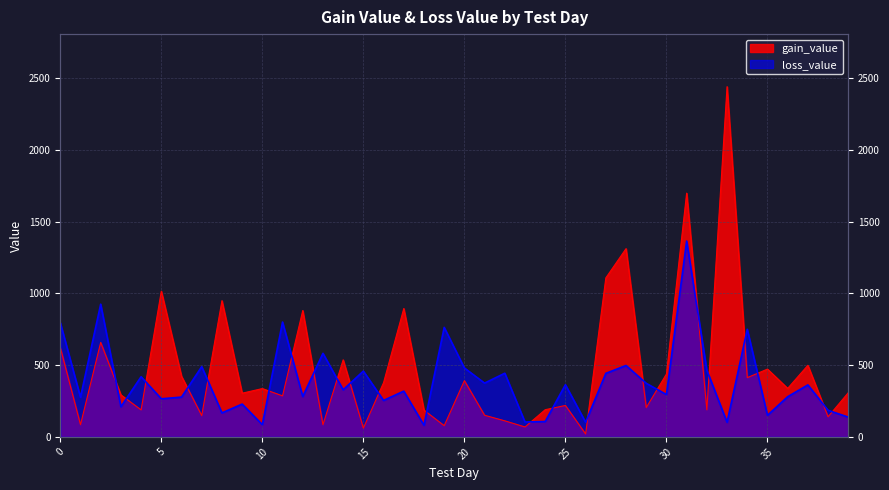

How many categories are shown in the chart?

40